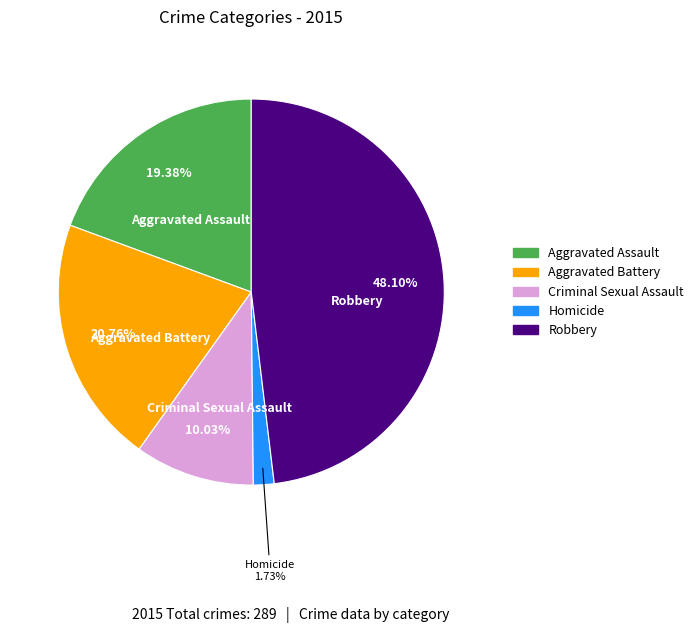

Does Criminal Sexual Assault account for over 50% of the chart?

No